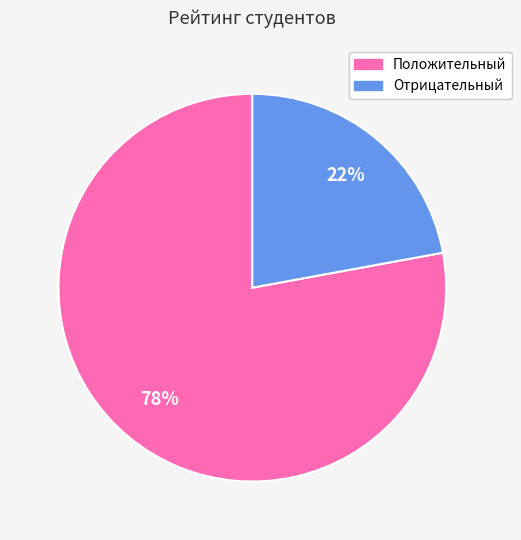

Does any single category account for the majority?

Yes